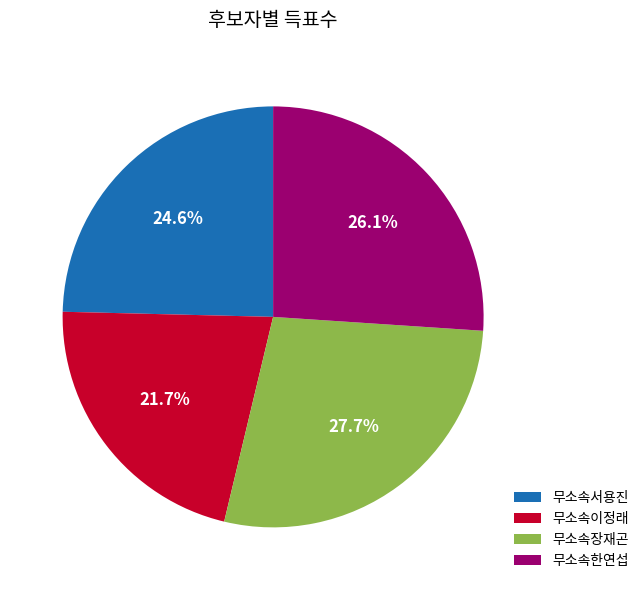

The 무소속서용진 slice represents 37% of the pie. True or false?

False